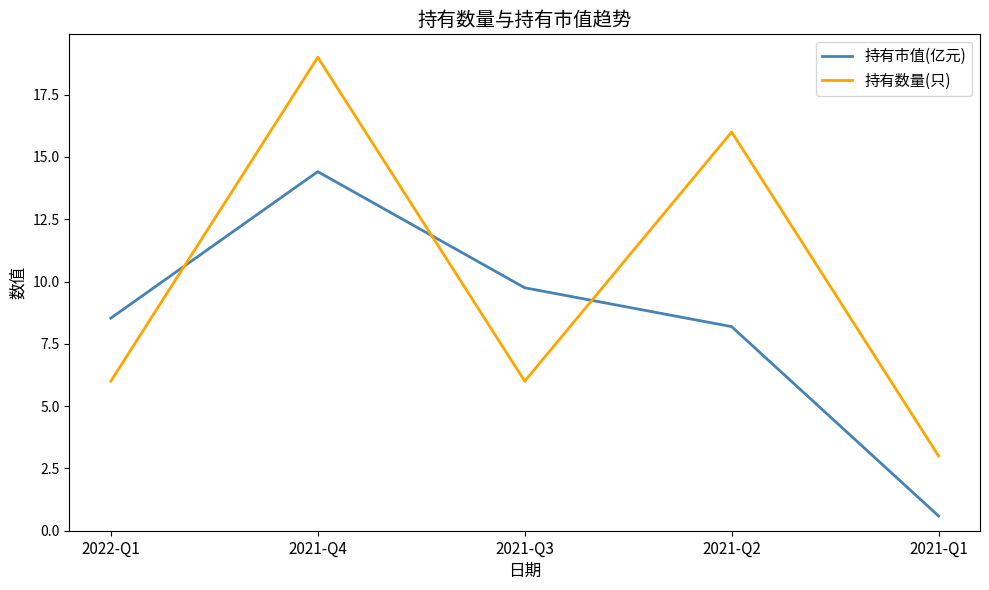

Which series has the widest spread of values?

持有数量(只)